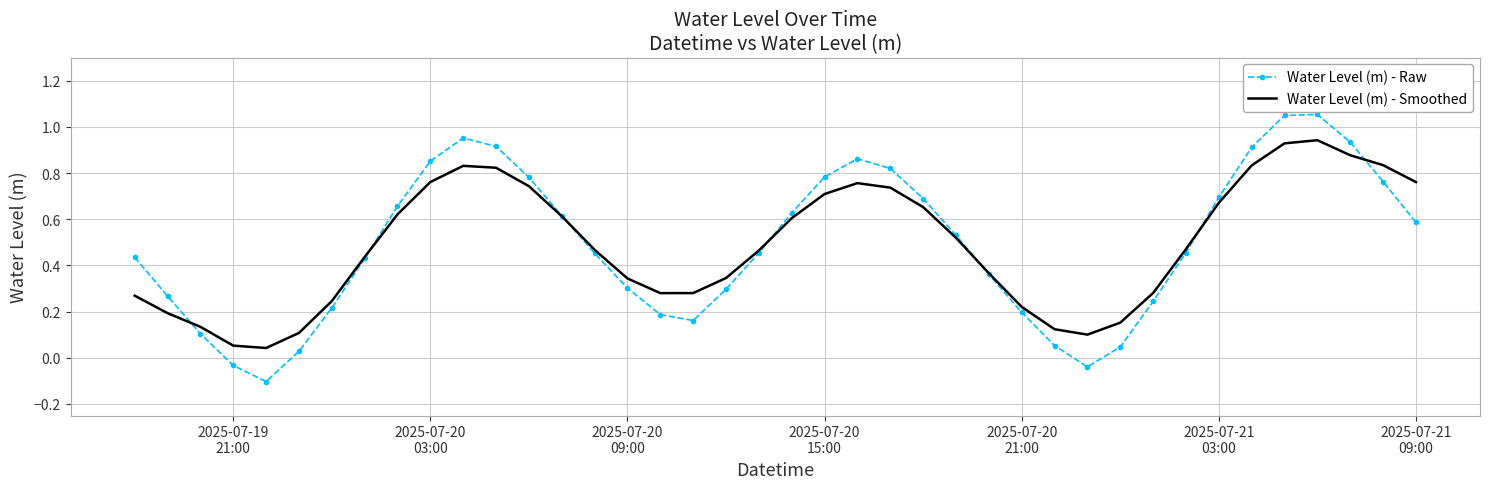

Rank the series by their maximum value, from lowest to highest.

Water Level (m) - Smoothed, Water Level (m) - Raw